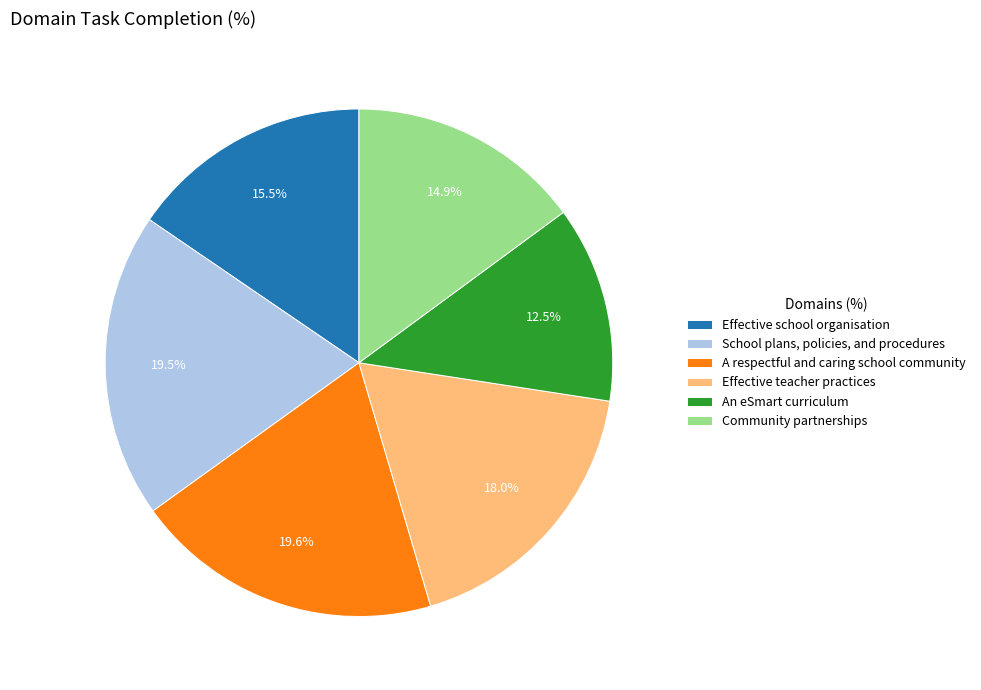

Which category has the smallest portion of the pie?

An eSmart curriculum